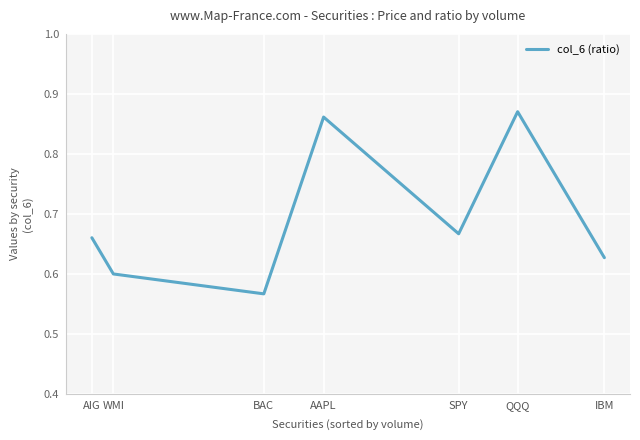

True or false: the data has more than 0 interior local peaks.

True